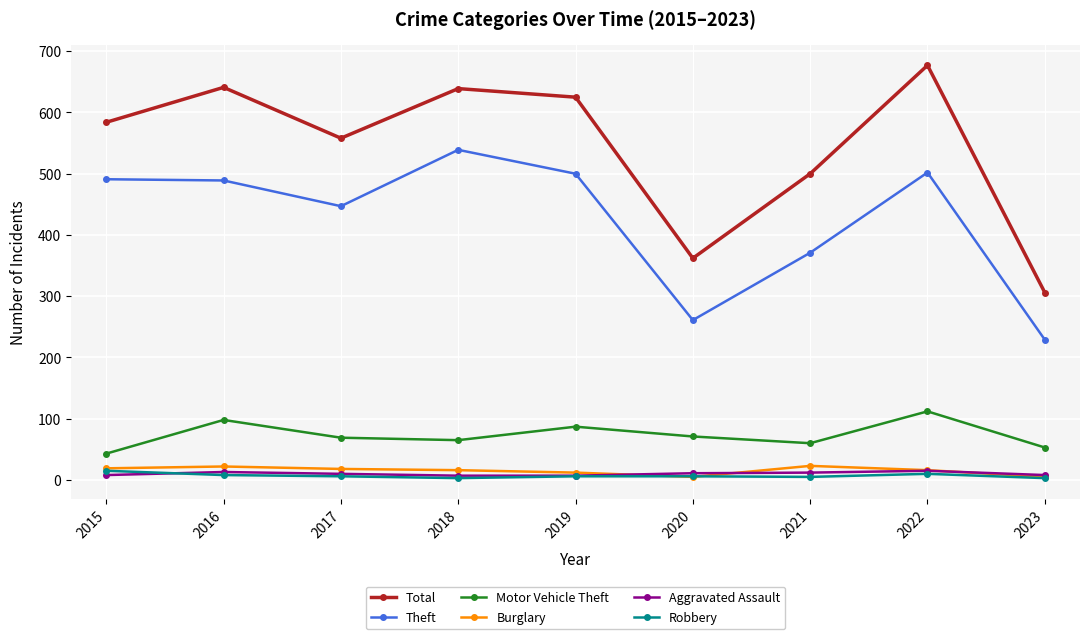

What is the lowest value of the Motor Vehicle Theft series?

43